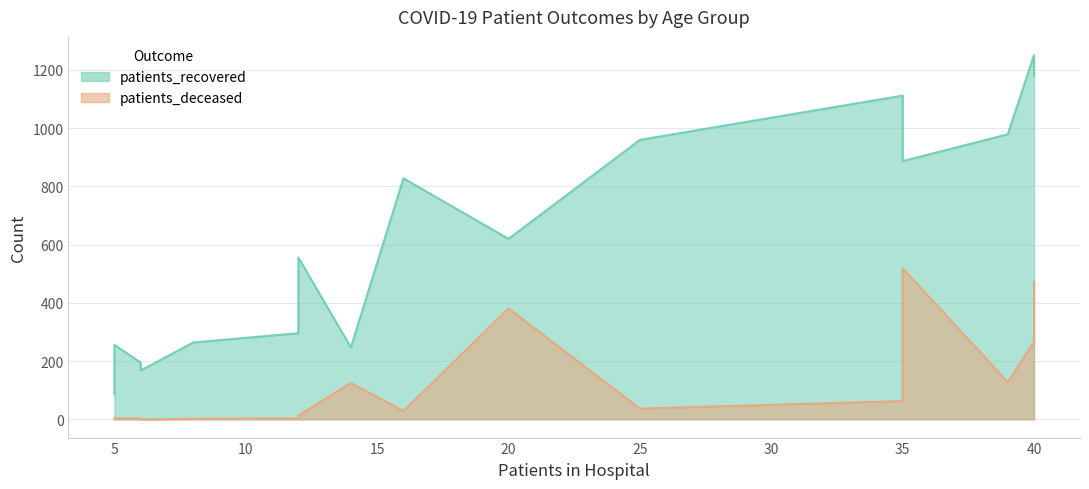

Reading left to right, what are all the values shown in this chart?

patients_recovered: 264	87	168	195	256	296	556	828	960	1112	979	1251	1180	887	620	247
patients_deceased: 2	0	0	3	4	3	13	29	37	63	128	267	472	519	381	125